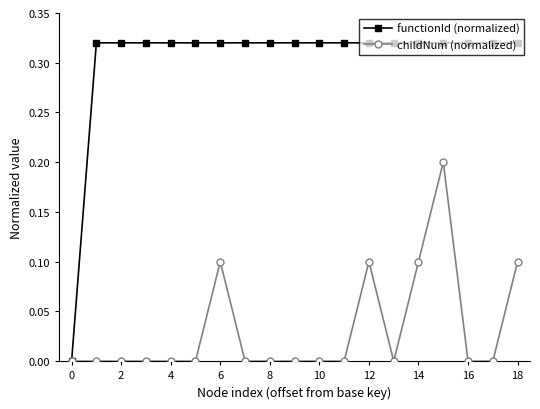

Which series has the widest spread of values?

functionId (normalized)